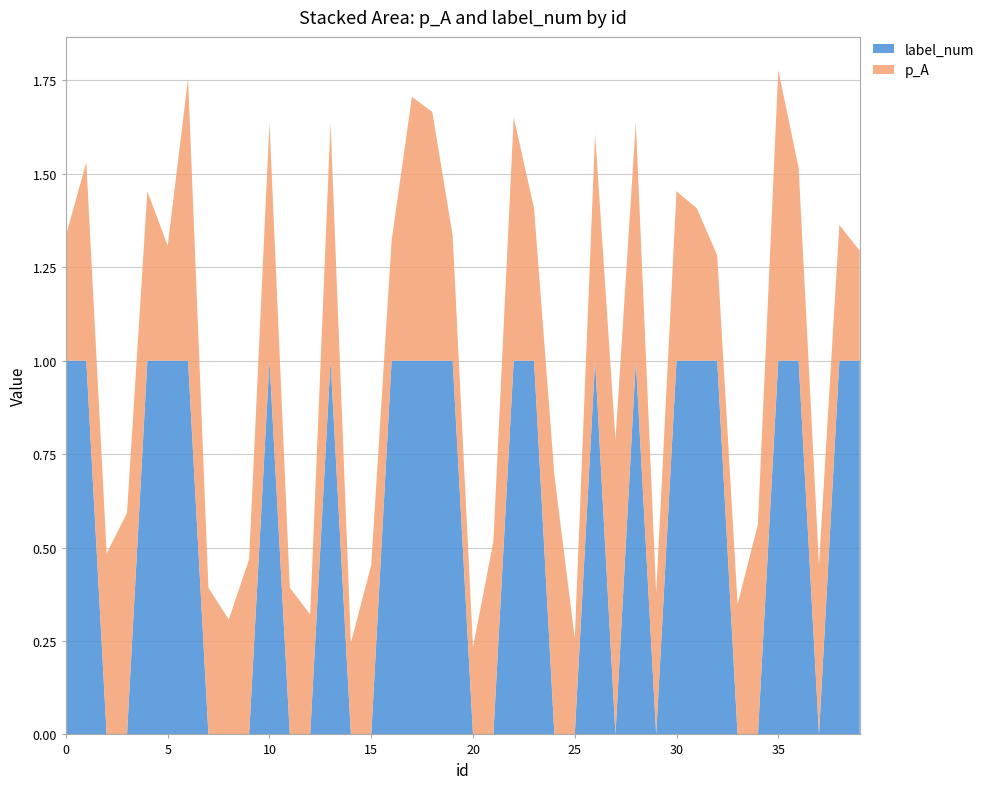

Reading right to left, list all the values displayed in this chart.

p_A: 0.3	0.4	0.5	0.5	0.8	0.6	0.3	0.3	0.4	0.5	0.4	0.6	0.8	0.6	0.3	0.7	0.4	0.7	0.5	0.2	0.3	0.7	0.7	0.3	0.5	0.2	0.6	0.3	0.4	0.6	0.5	0.3	0.4	0.8	0.3	0.5	0.6	0.5	0.5	0.3
label_num: 1.0	1.0	0.0	1.0	1.0	0.0	0.0	1.0	1.0	1.0	0.0	1.0	0.0	1.0	0.0	0.0	1.0	1.0	0.0	0.0	1.0	1.0	1.0	1.0	0.0	0.0	1.0	0.0	0.0	1.0	0.0	0.0	0.0	1.0	1.0	1.0	0.0	0.0	1.0	1.0